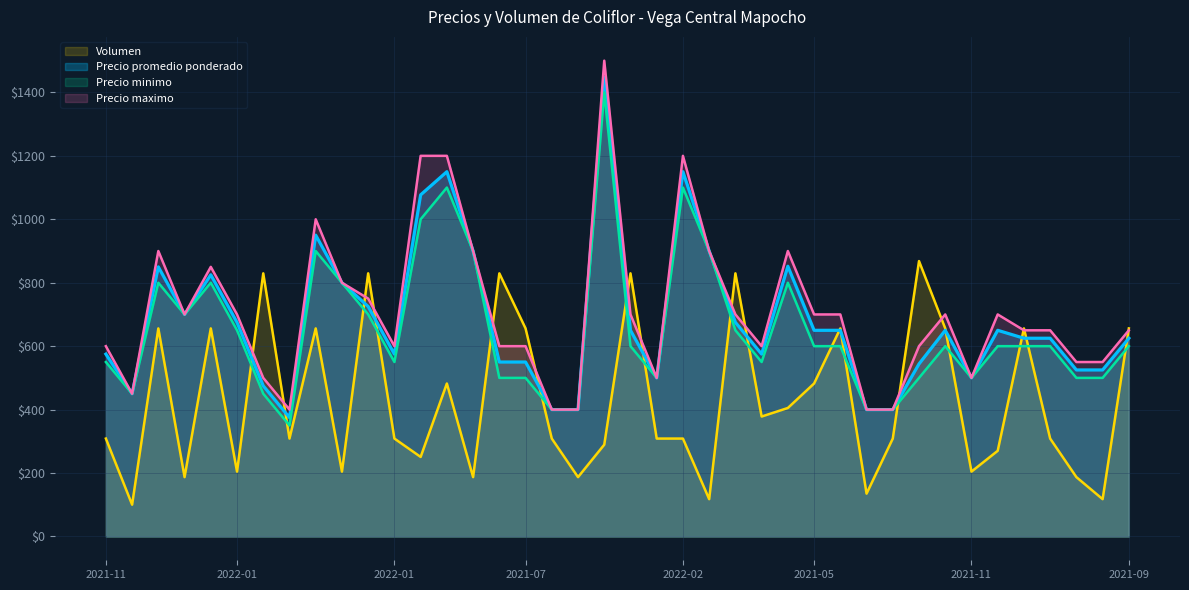

Which series has the widest spread of values?

Precio maximo